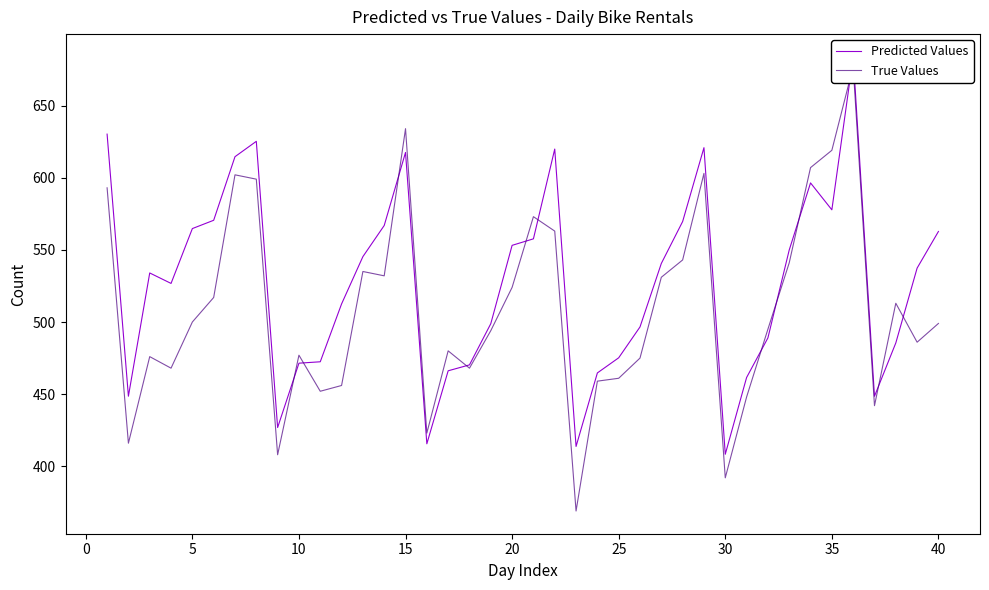

How many lines are shown in the chart?

2